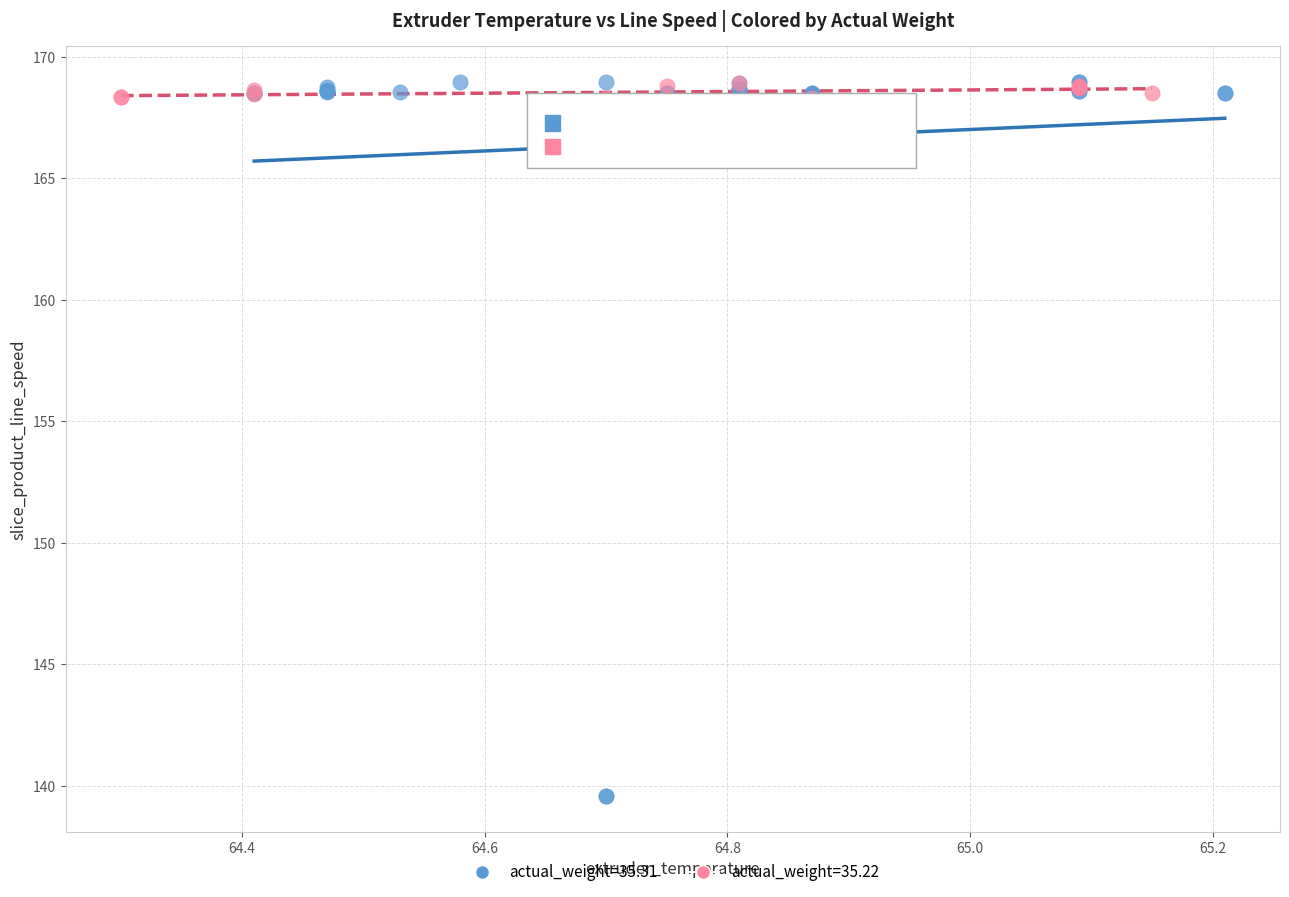

Which series reaches the minimum Y coordinate?

actual_weight=35.31